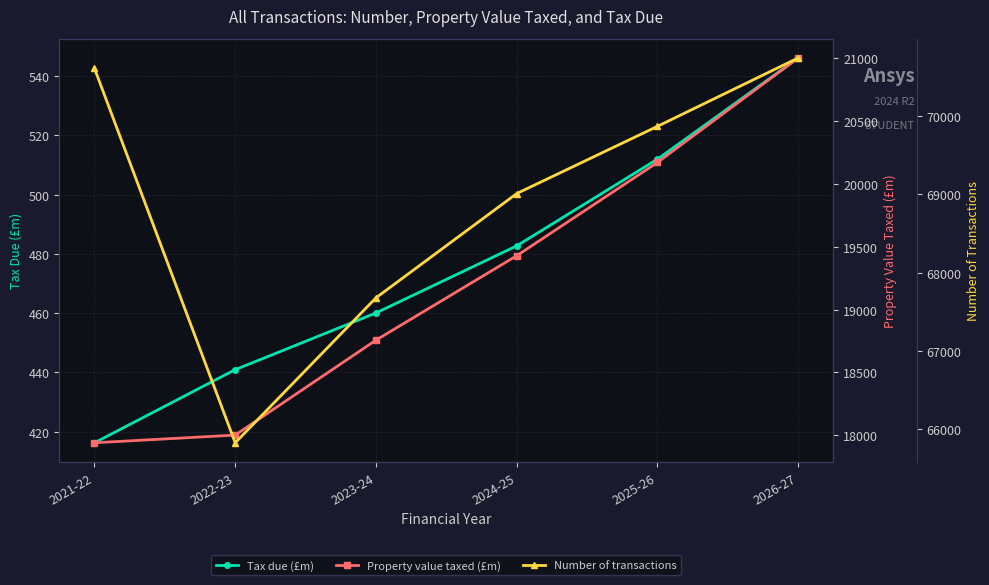

Reading left to right, what are all the values shown in this chart?

Tax due (£m): 416.2	440.9	460.1	482.7	512.0	546.1
Property value taxed (£m): 17939.5	18000.8	18756.5	19428.5	20171.2	21003.0
Number of transactions: 70610.0	65827.0	67679.0	69011.0	69870.0	70744.0